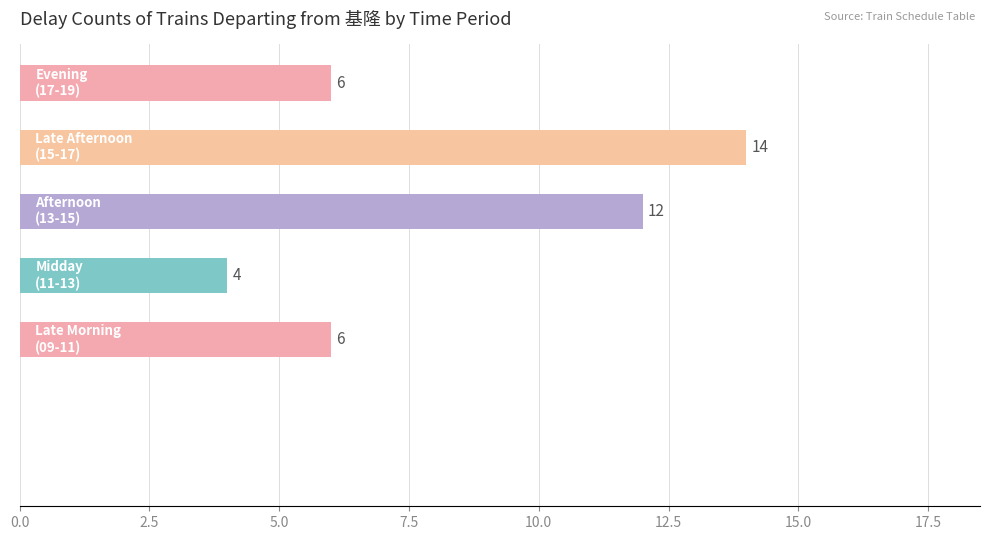

What is the greatest value displayed?

14